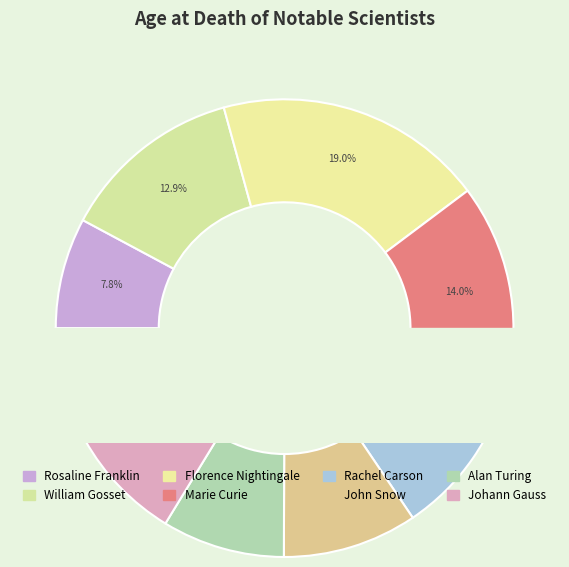

Is William Gosset the majority of the pie?

No